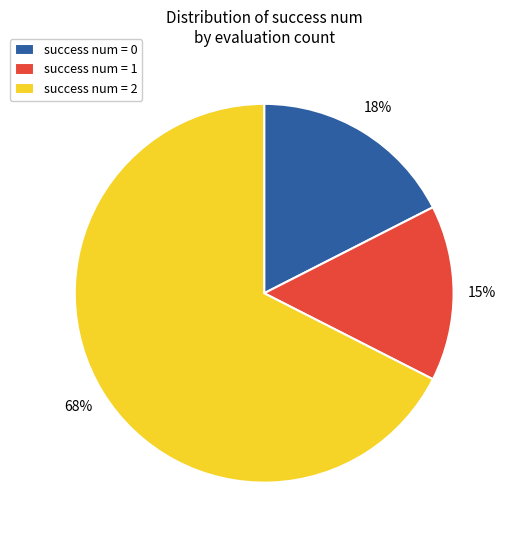

Approximately how many times larger is the value at success num = 1 compared to success num = 0?

0.9